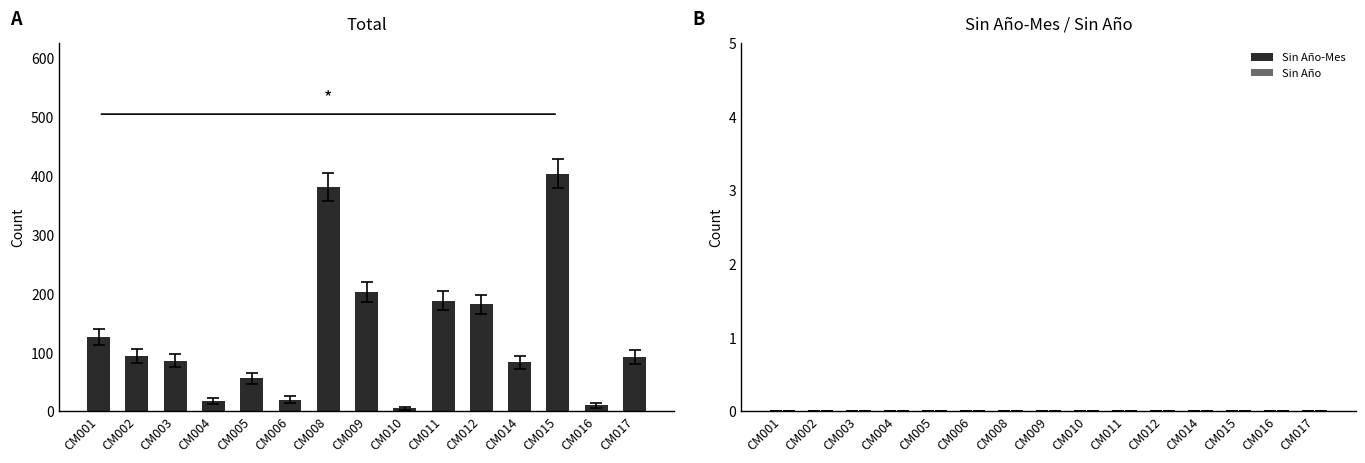

Are the bars horizontal?

No